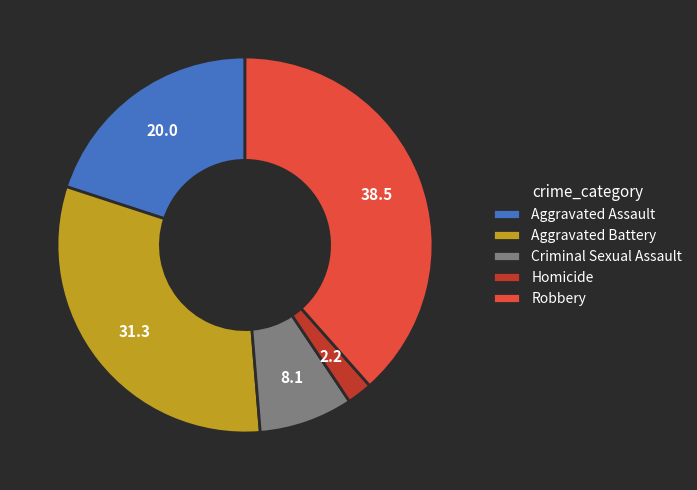

Does Aggravated Assault account for over 50% of the chart?

No